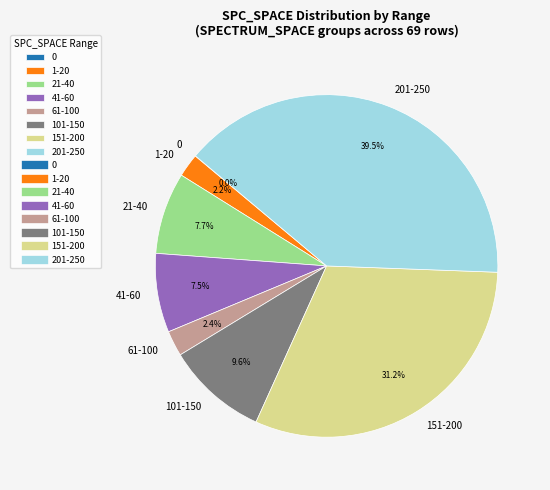

Is there any slice that represents more than half of the pie?

No